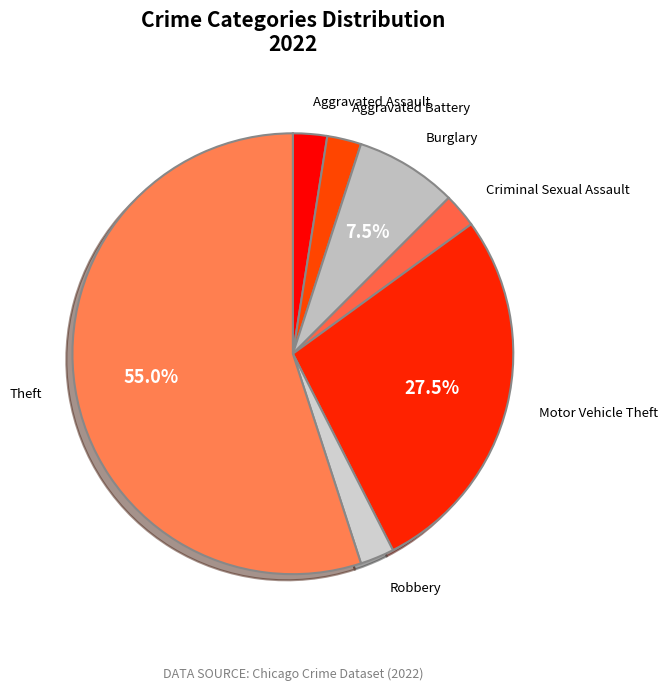

Between Aggravated Battery and Burglary, which is larger?

Burglary